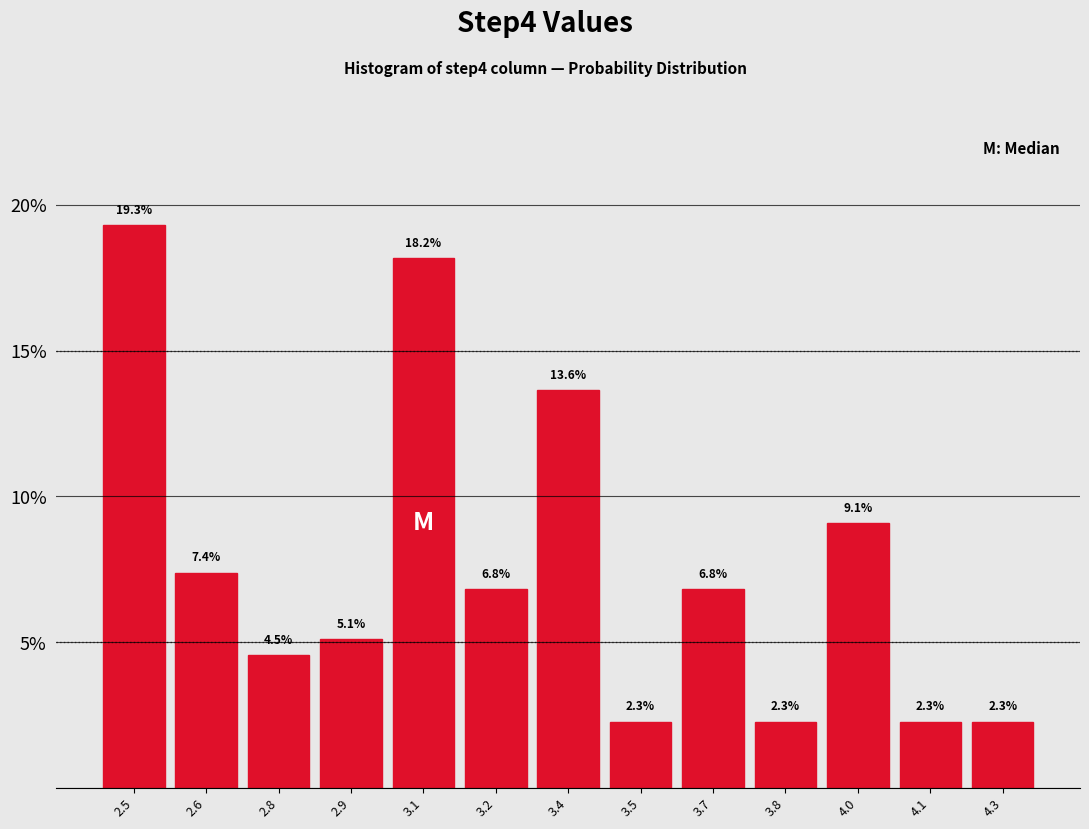

Reading left to right, list all the values displayed in this chart.

19.3	7.4	4.5	5.1	18.2	6.8	13.6	2.3	6.8	2.3	9.1	2.3	2.3